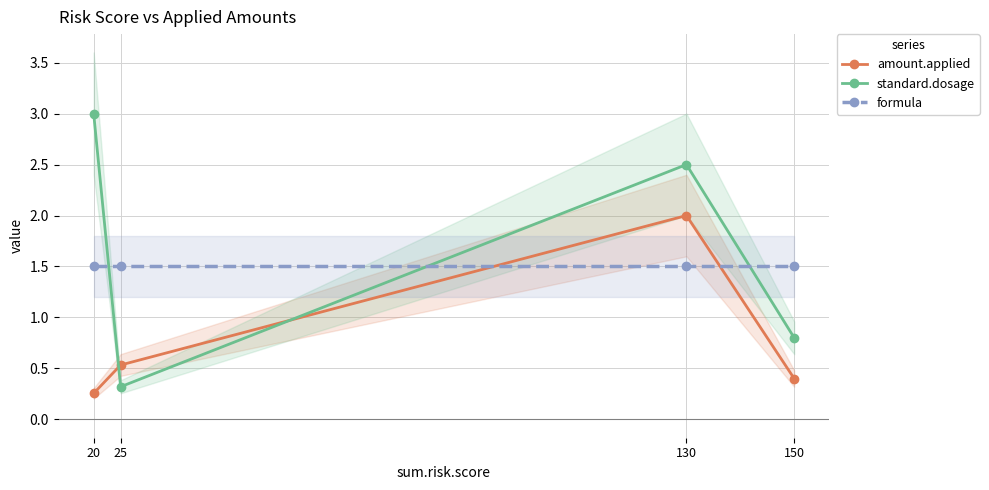

Which series has the largest range (max minus min)?

standard.dosage